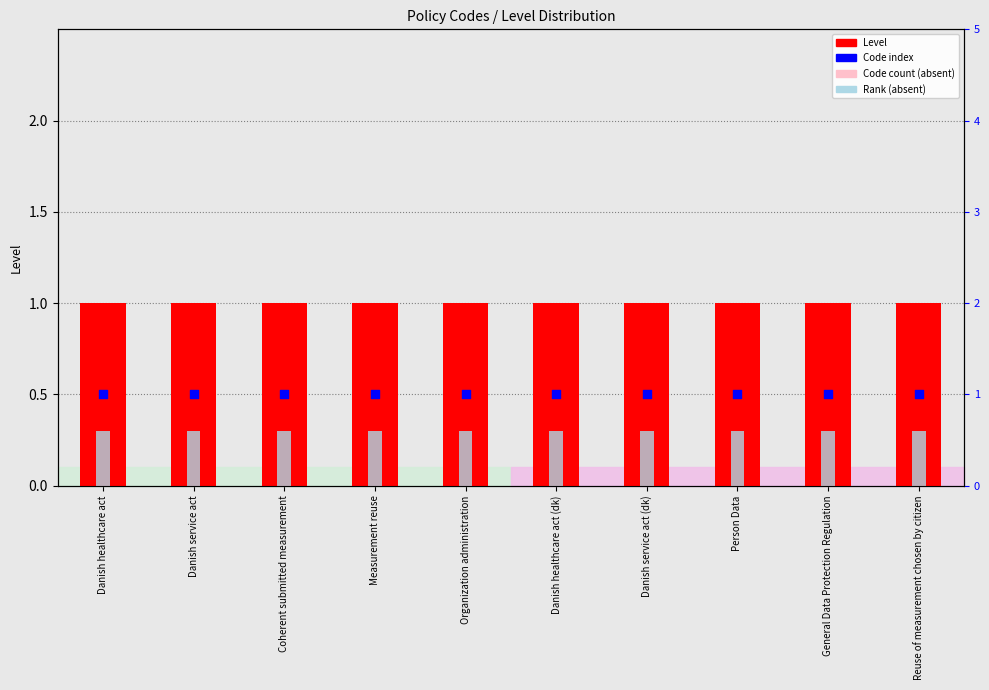

What is the total value across all series at Danish healthcare act (dk)?

2.0